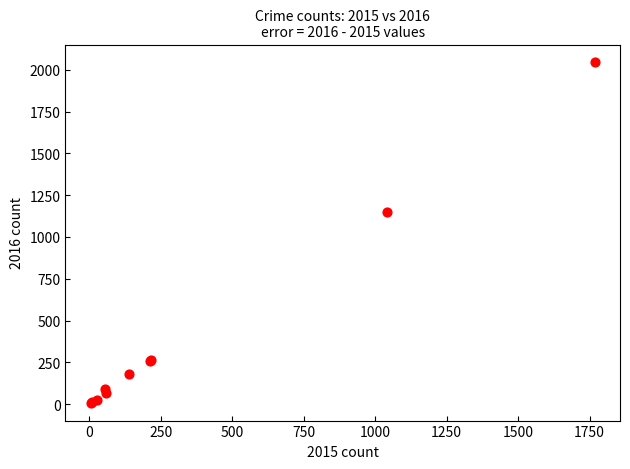

What Y value in the scatter plot is closest to 1026?

1151